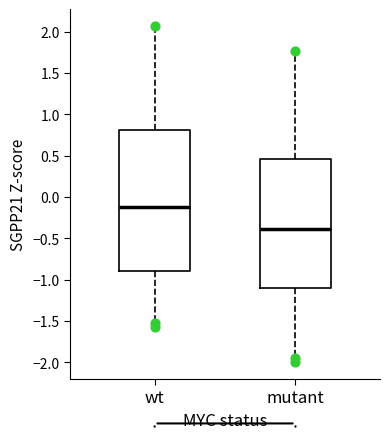

Reading left to right, read every box against the y-axis: the position of its median line, the range the box covers, and the ends of its whiskers. The values are not printed on the chart, so give them approximately, as read against the axis.

wt: median -0.10, box -0.90 to 0.80, whiskers -1.50 to 2.00
mutant: median -0.40, box -1.10 to 0.45, whiskers -1.90 to 1.70